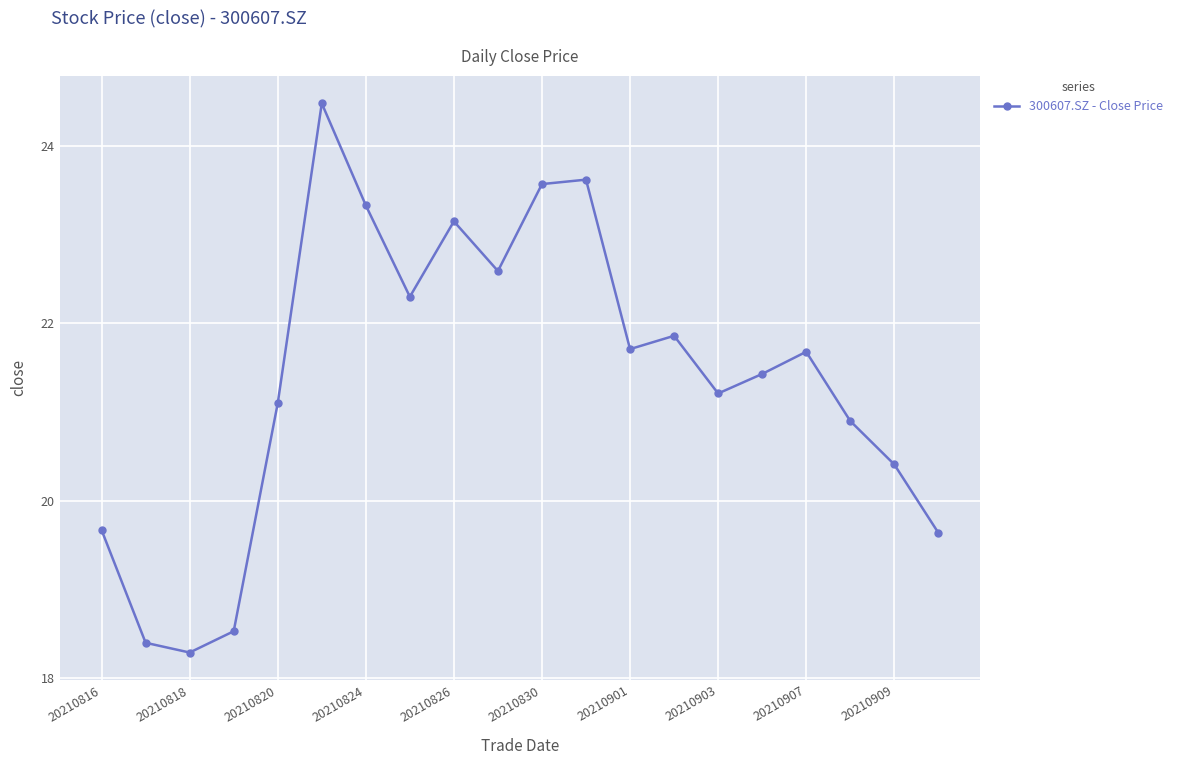

What is the smallest value displayed?

18.3